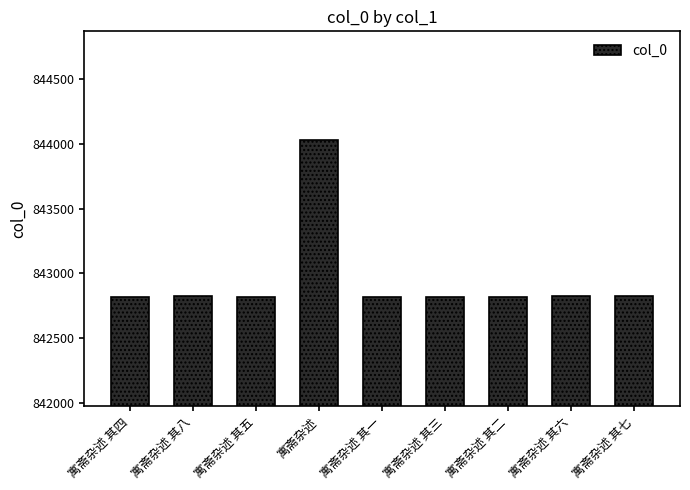

What is the greatest value displayed?

844026